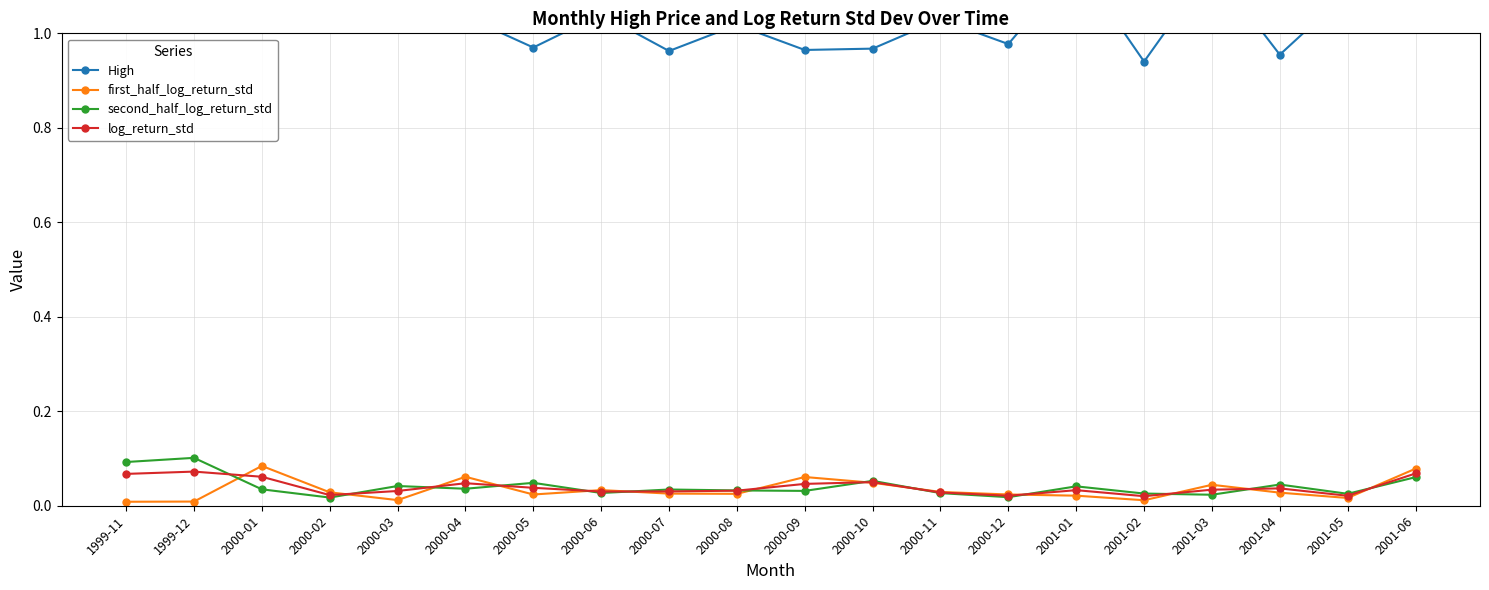

What is the sum of all High values?

22.3